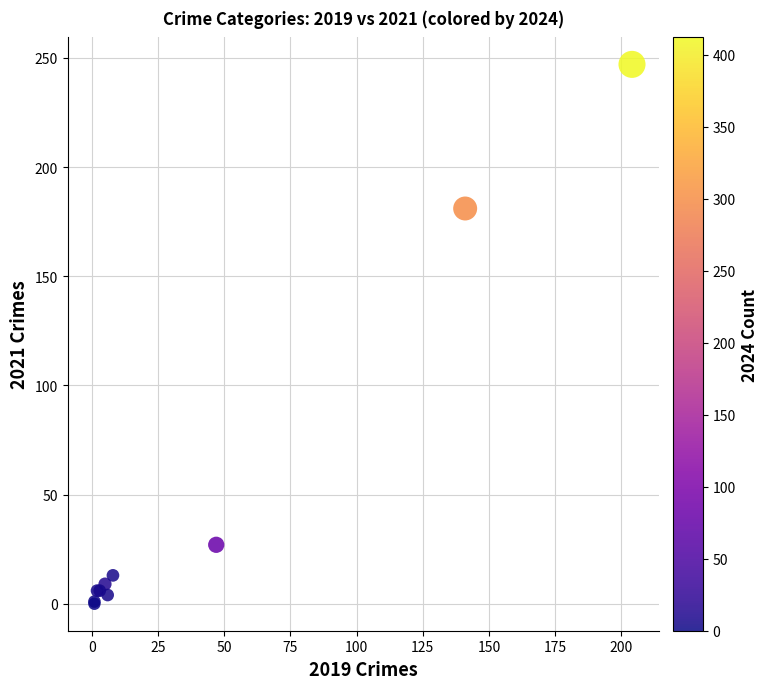

What Y value in the scatter plot is closest to 123?

181